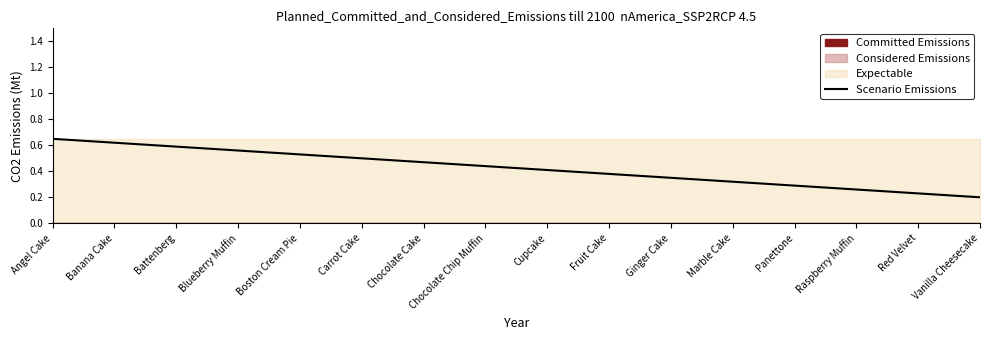

Reading right to left, what are all the values shown in this chart?

0.2	0.2	0.3	0.3	0.3	0.3	0.4	0.4	0.4	0.5	0.5	0.5	0.6	0.6	0.6	0.7